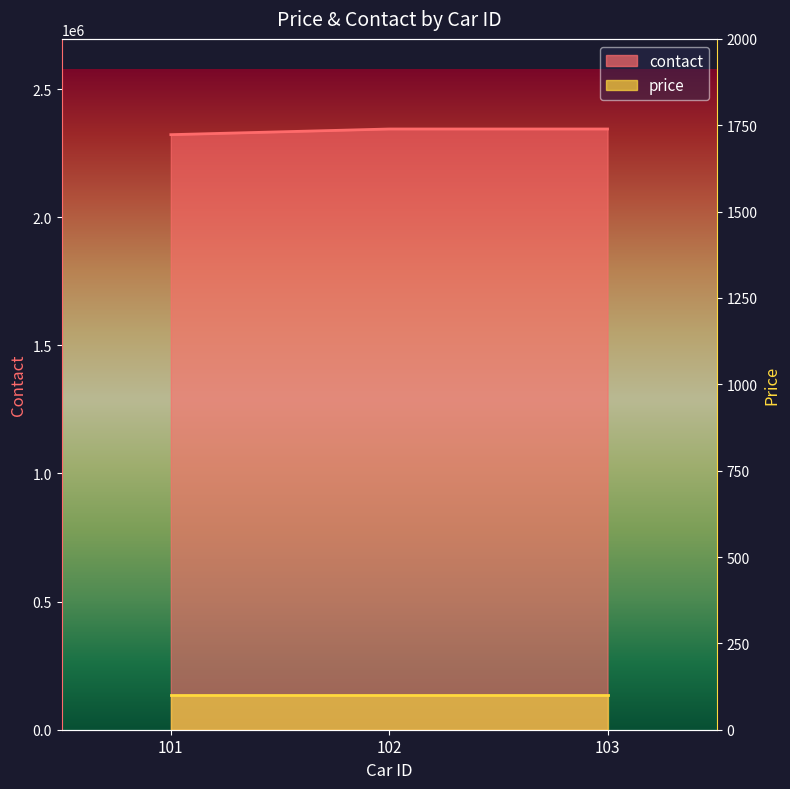

What is the minimum value shown in the chart?

2322323